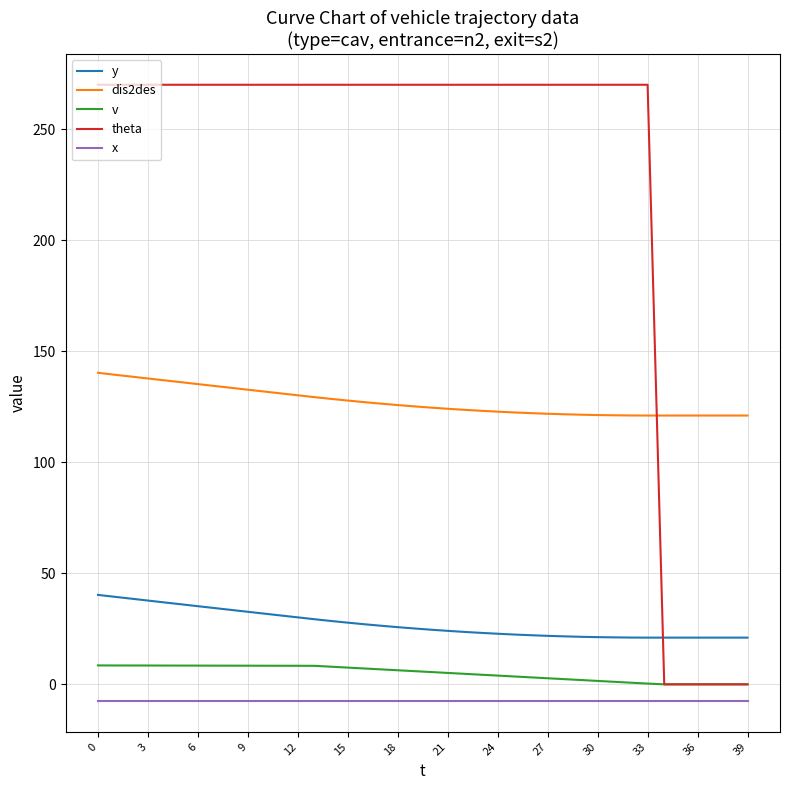

How many categories are shown in the chart?

40